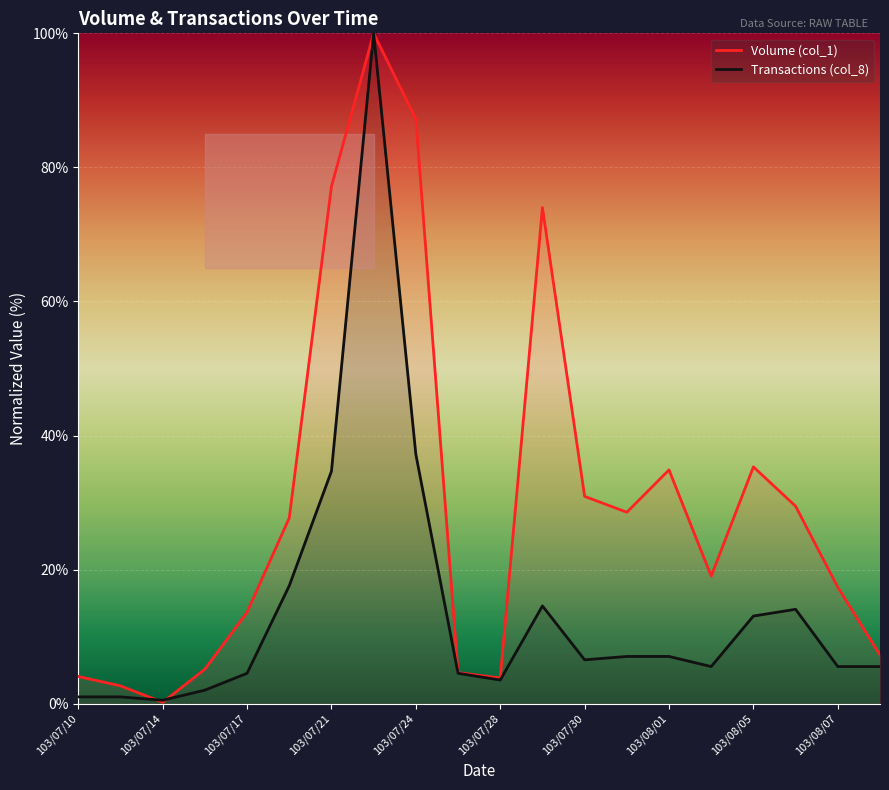

List the series in order of their overall mean, highest first.

Volume (col_1), Transactions (col_8)